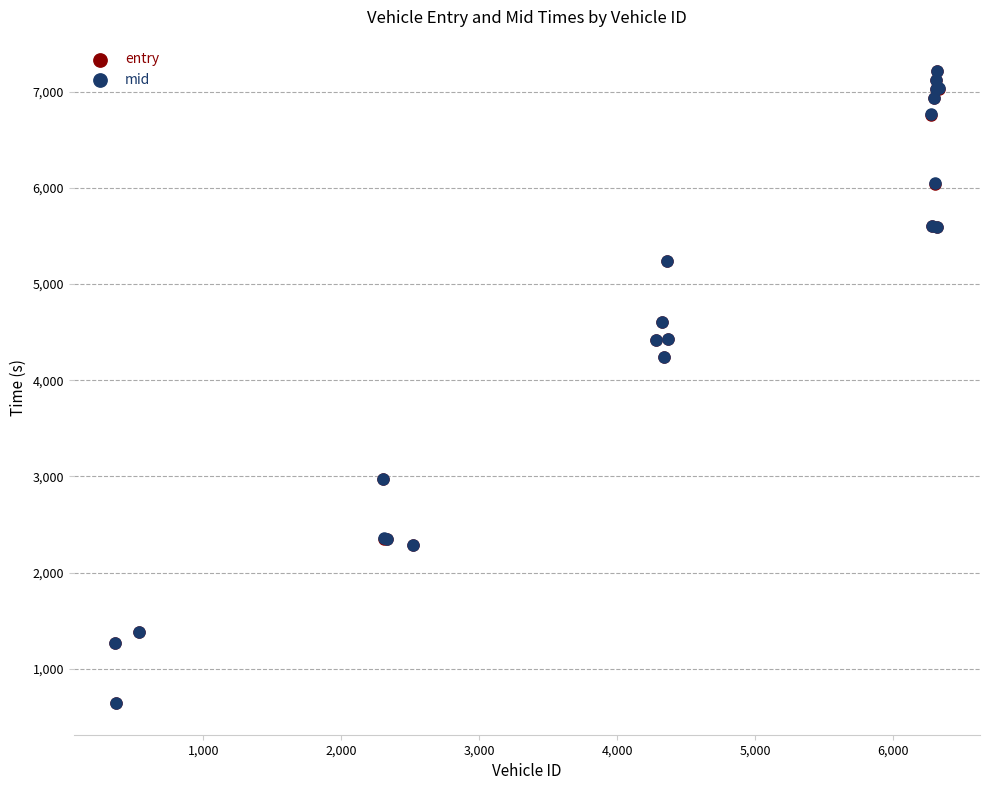

What are all the series names shown in the legend?

entry, mid